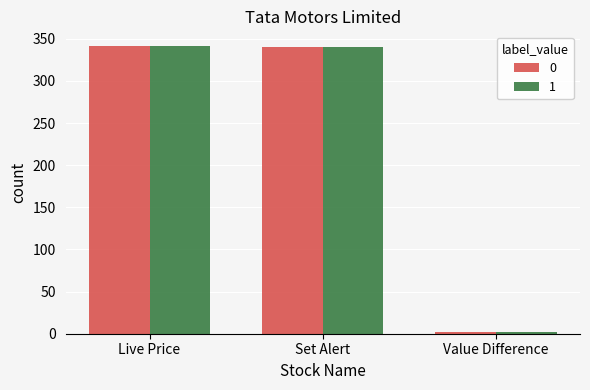

How many groups of bars are there?

3